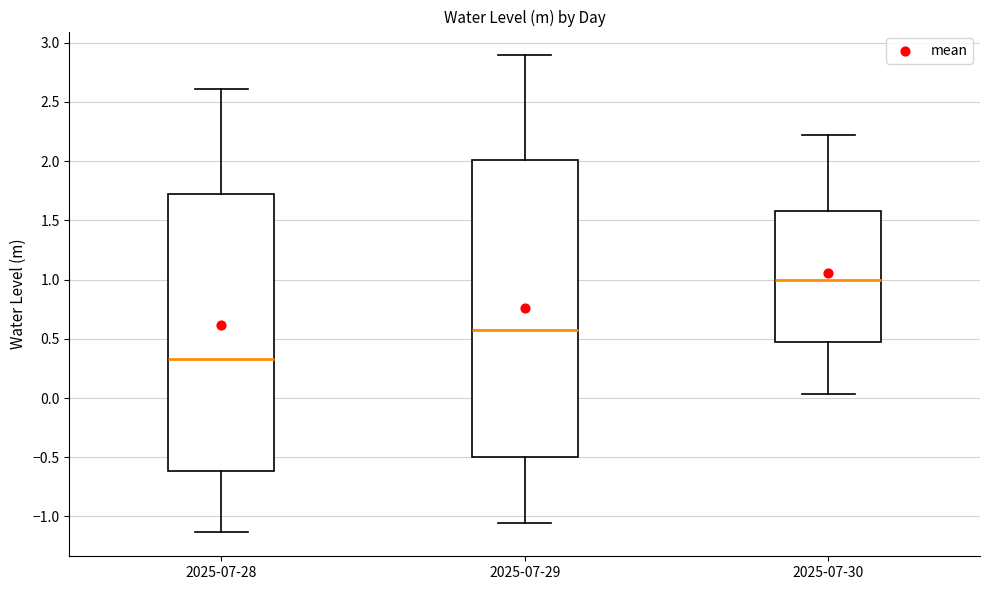

Reading left to right, transcribe this box plot: for each box, give where its median line is, the range the box spans, and where its two whiskers end, as read against the y-axis. The values are not printed on the chart, so give them approximately, as read against the axis.

2025-07-28: median 0.35, box -0.60 to 1.70, whiskers -1.15 to 2.60
2025-07-29: median 0.55, box -0.50 to 2.00, whiskers -1.05 to 2.90
2025-07-30: median 1.00, box 0.45 to 1.60, whiskers 0.05 to 2.20